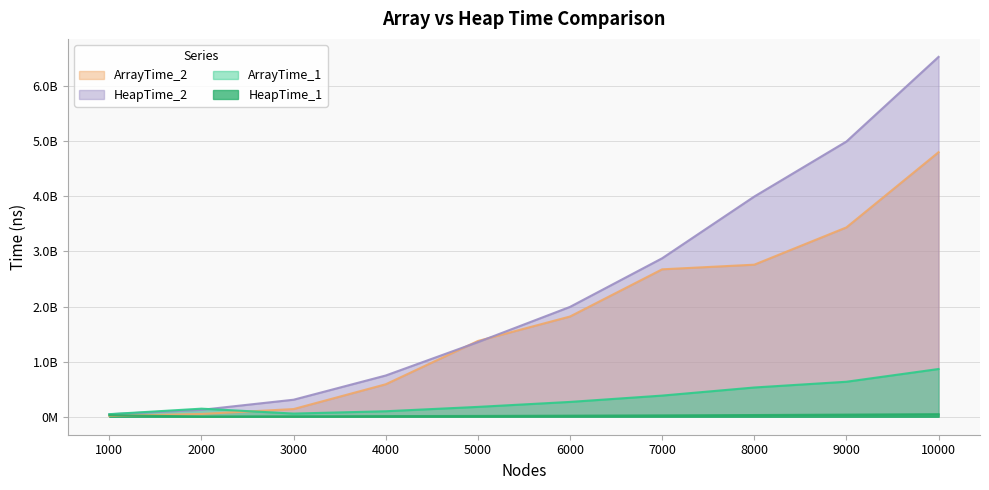

True or false: HeapTime_1 and ArrayTime_1 cross at least once.

False